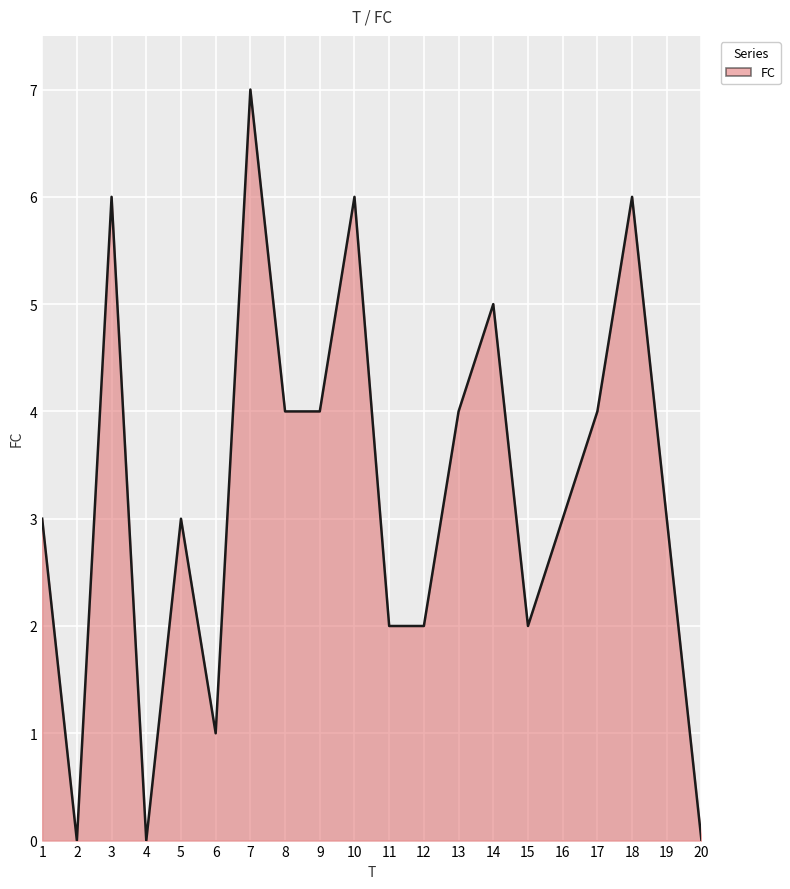

What is the difference between the second highest and second lowest values?

6